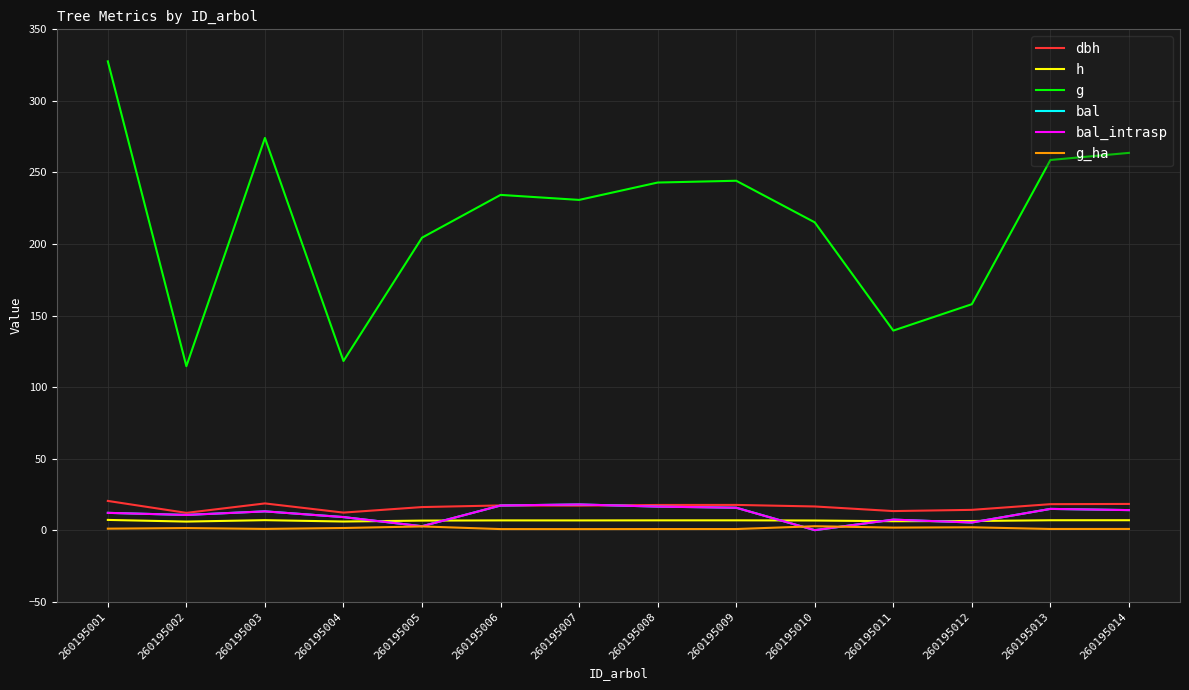

Does the chart have visible grid lines?

Yes